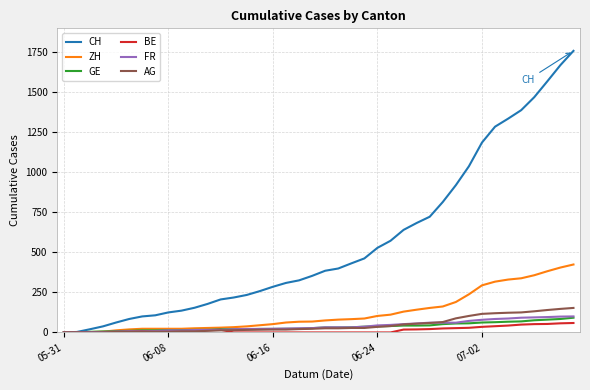

Which series has the largest total across all categories?

CH